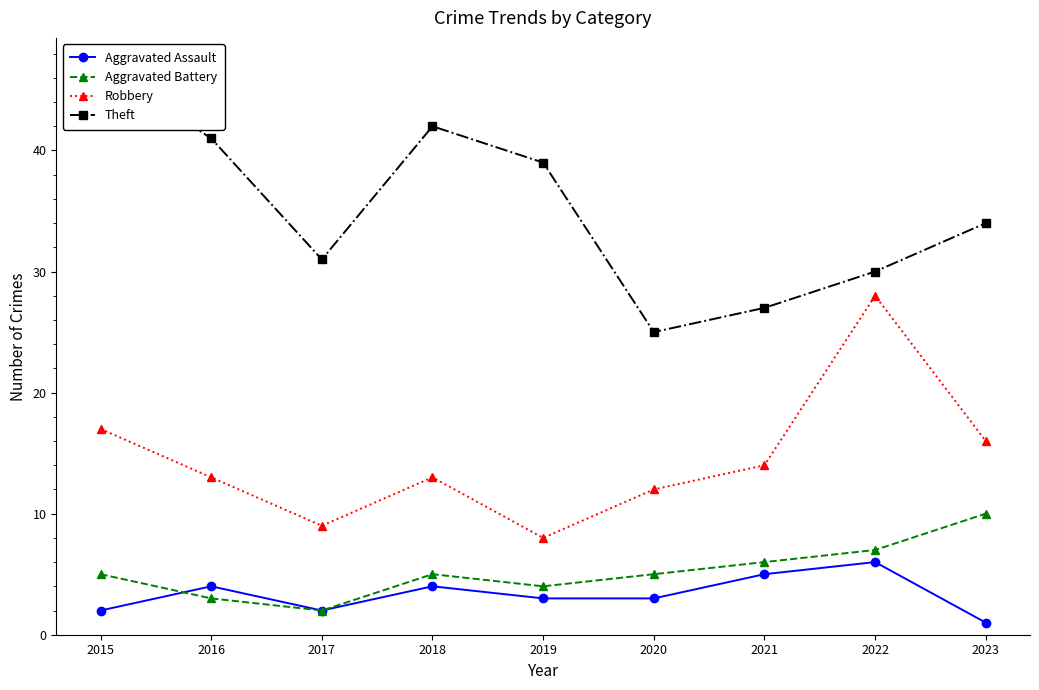

How many intersections are there between Aggravated Battery and Aggravated Assault?

1